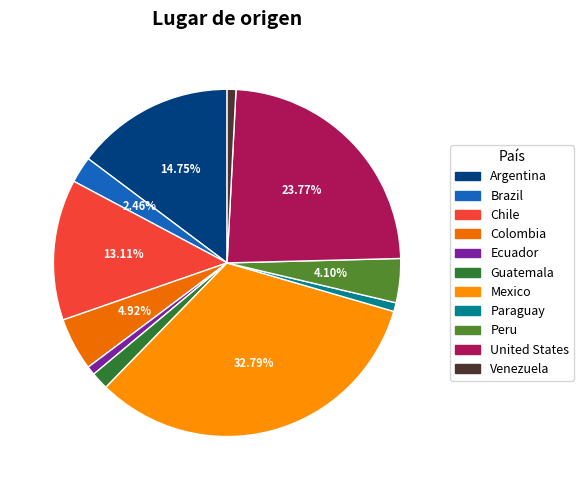

Does Paraguay account for over 50% of the chart?

No